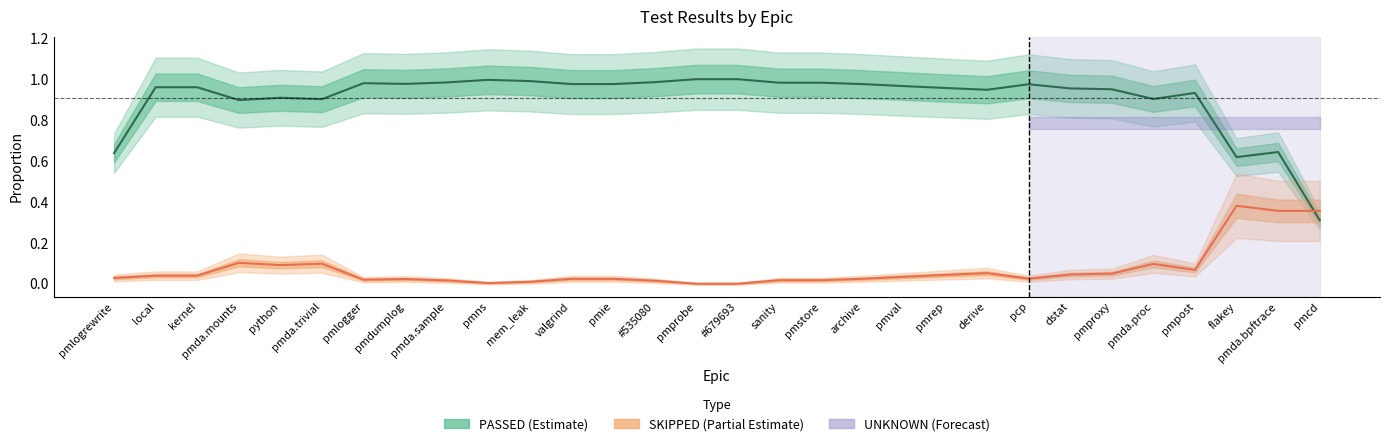

What is the sum of the PASSED values at pmda.sample and pmstore?

2.0